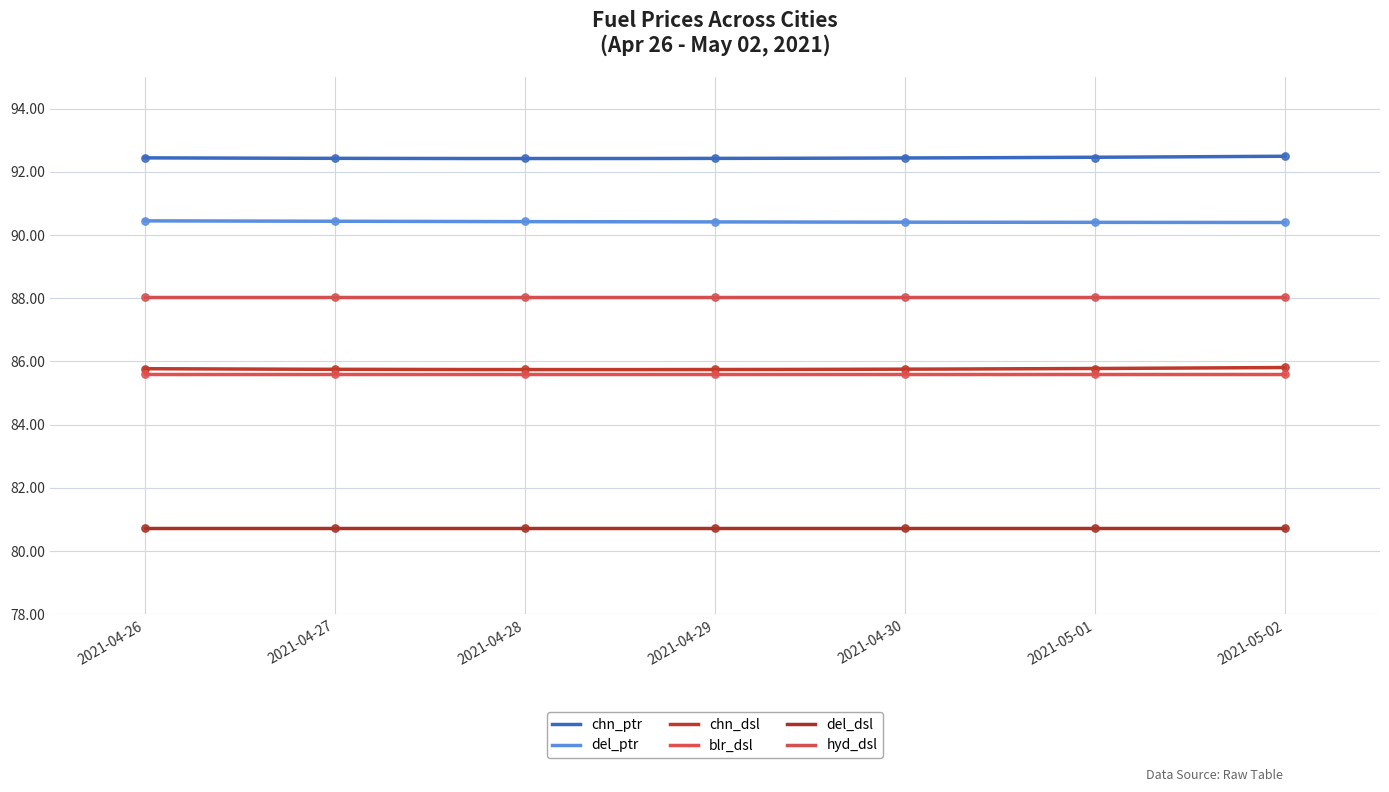

Which series has the largest Y range (max minus min)?

chn_dsl